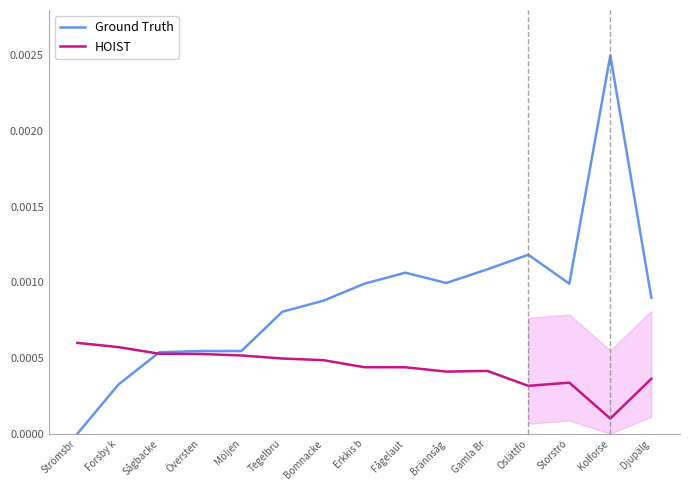

True or false: Ground Truth has a value of 0.0 at Bomnacke.

True